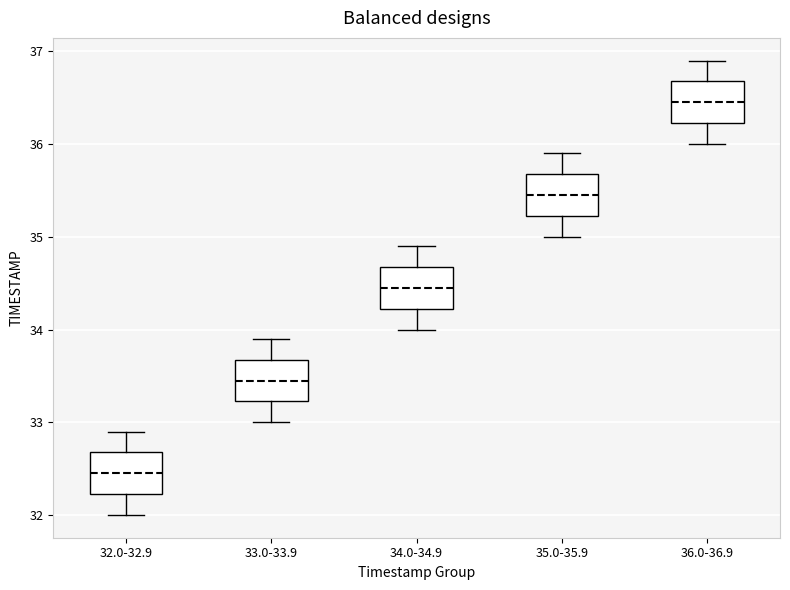

Reading left to right, transcribe this box plot: for each box, give where its median line is, the range the box spans, and where its two whiskers end, as read against the y-axis. The values are not printed on the chart, so give them approximately, as read against the axis.

32.0-32.9: median 32.5, box 32.2 to 32.7, whiskers 32.0 to 32.9
33.0-33.9: median 33.5, box 33.2 to 33.7, whiskers 33.0 to 33.9
34.0-34.9: median 34.5, box 34.2 to 34.7, whiskers 34.0 to 34.9
35.0-35.9: median 35.5, box 35.2 to 35.7, whiskers 35.0 to 35.9
36.0-36.9: median 36.5, box 36.2 to 36.7, whiskers 36.0 to 36.9